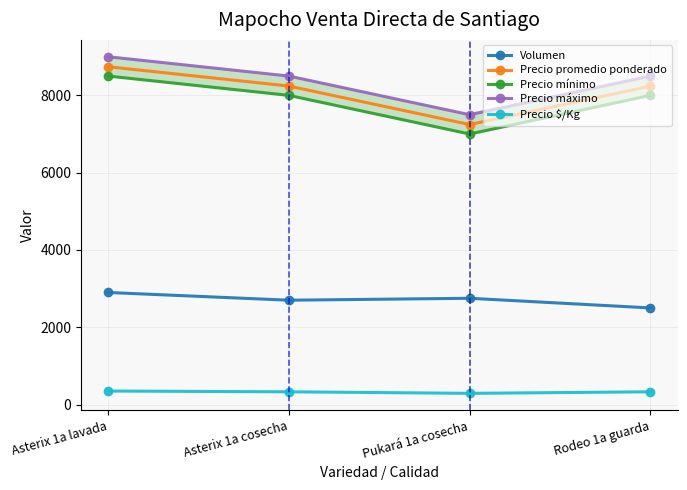

At Rodeo 1a guarda, list the series in order from largest to smallest.

Precio máximo, Precio promedio ponderado, Precio mínimo, Volumen, Precio $/Kg